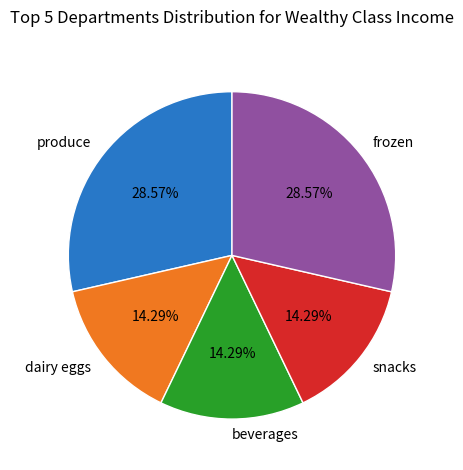

Between snacks and produce, which is larger?

produce